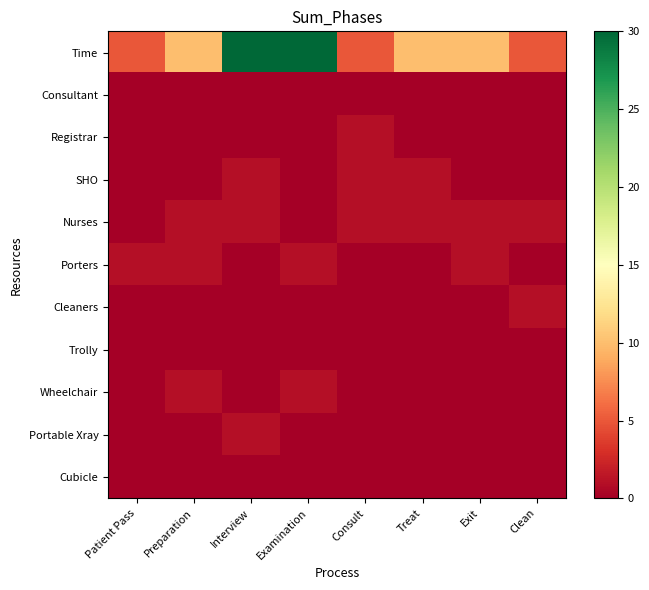

Which series has the widest spread of values?

Time